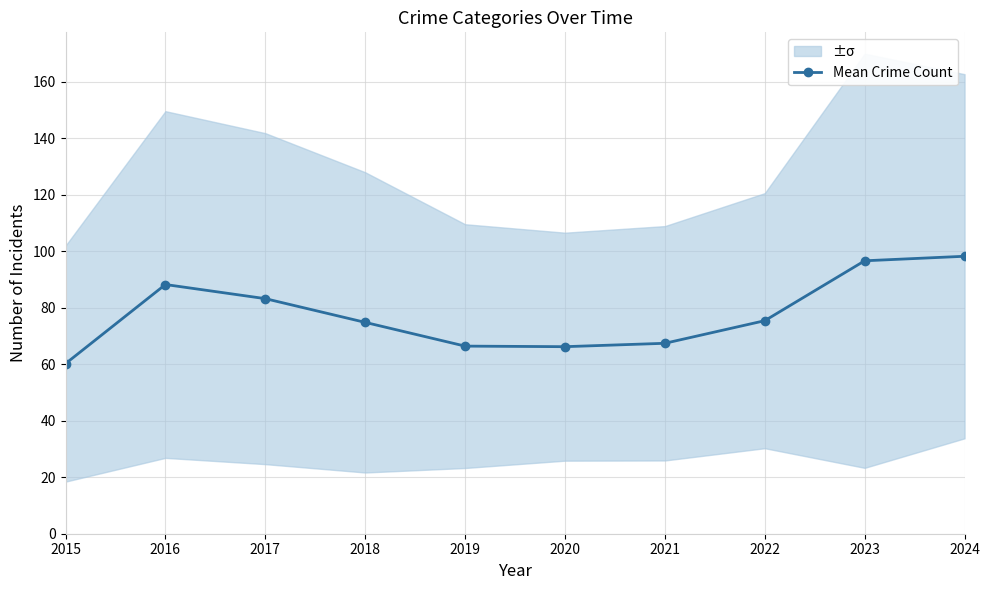

What is the sum of all values?

776.6